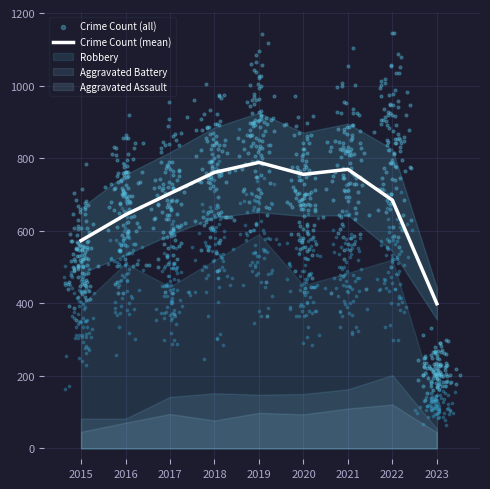

What is the maximum value for Crime Count (mean)?

788.5